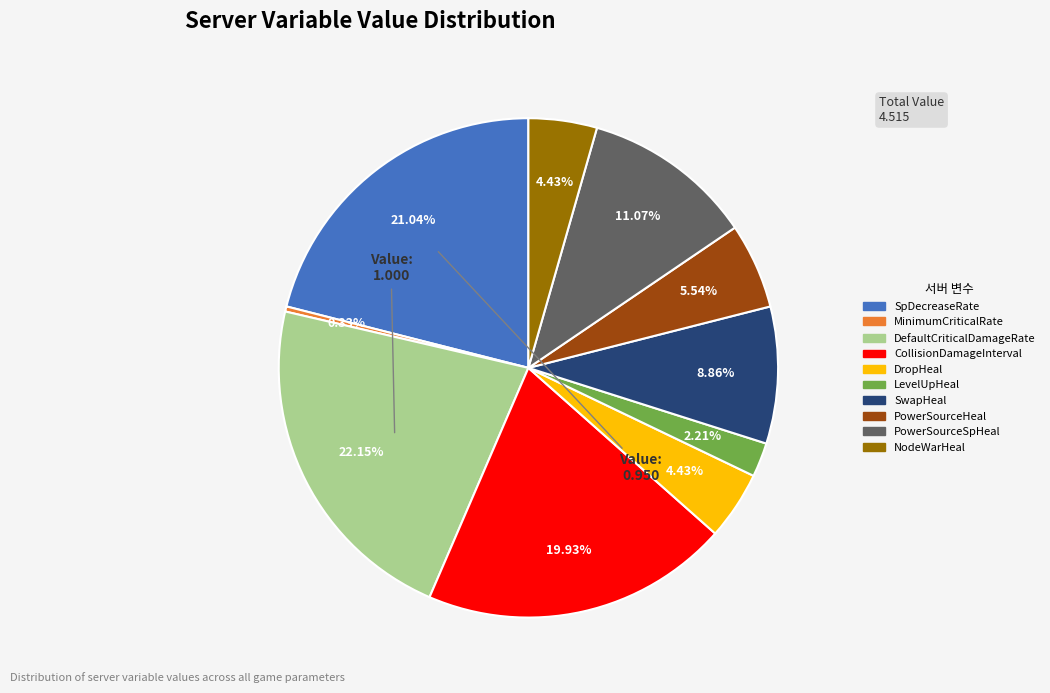

What percentage is the PowerSourceHeal slice, to the nearest percent?

6%